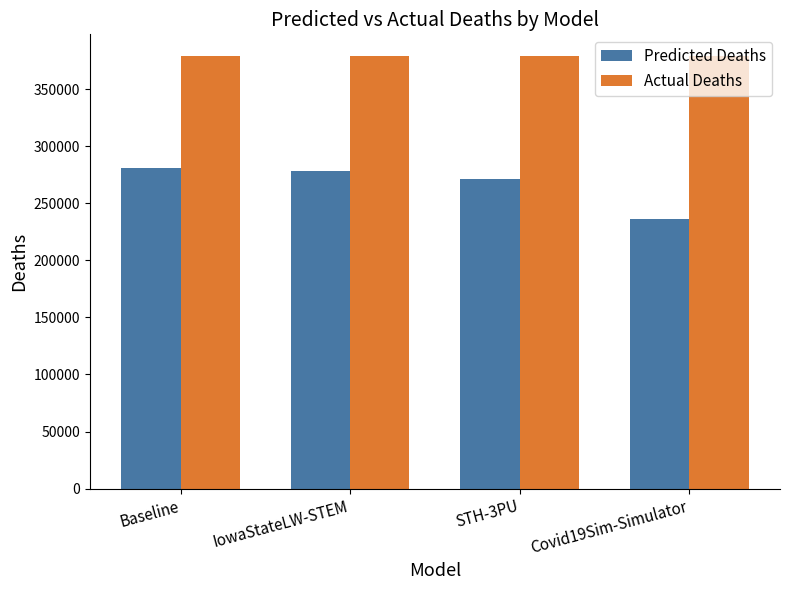

Is the value of Predicted Deaths at Baseline greater than the value of Actual Deaths at Covid19Sim-Simulator?

No